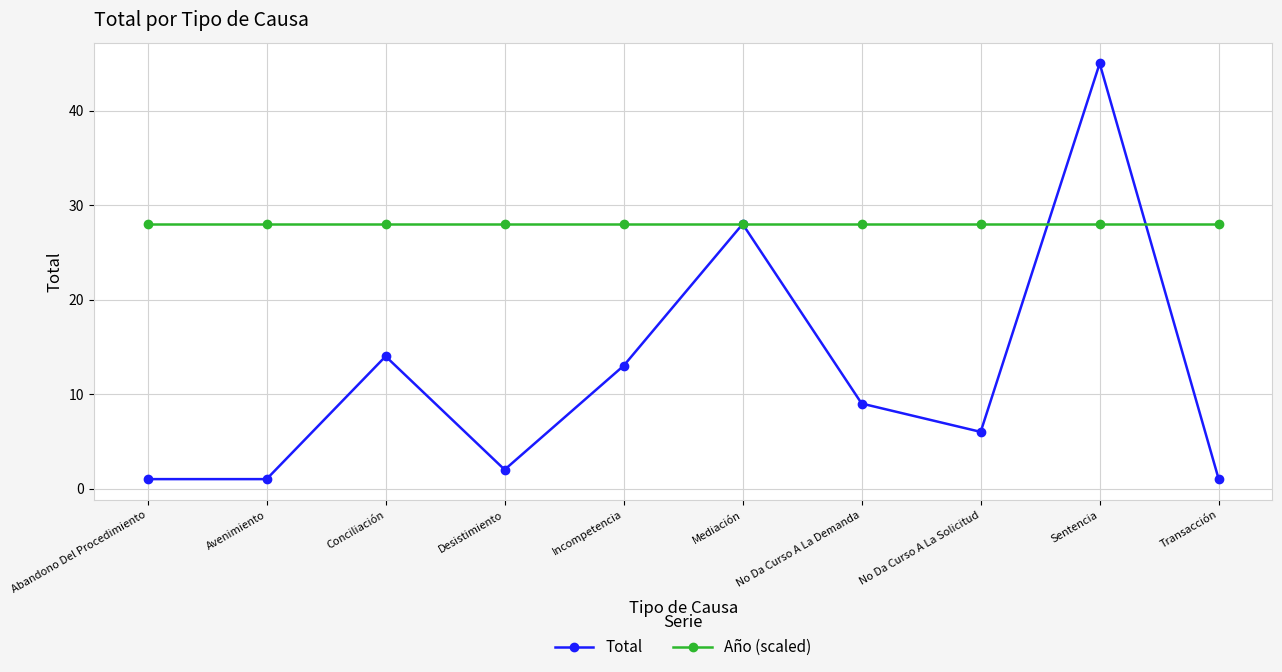

What is the lowest value of the Año (scaled) series?

28